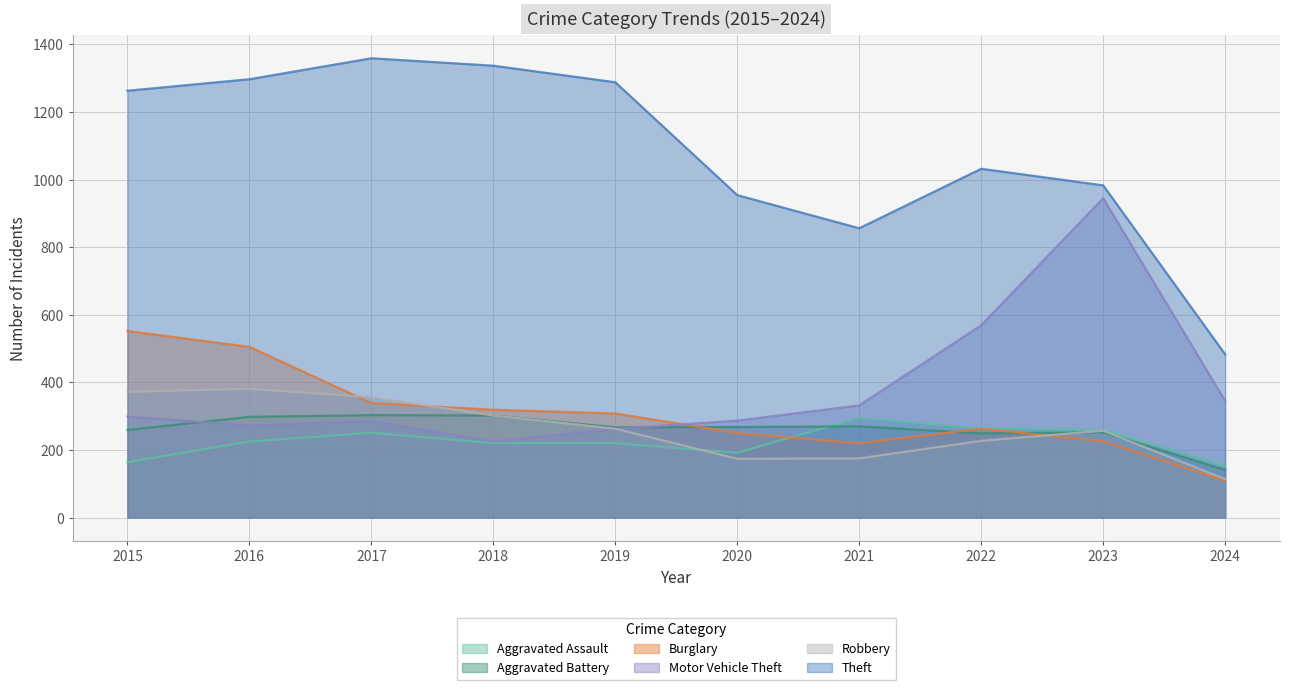

Which series changed the most between 2020 and 2023?

Motor Vehicle Theft